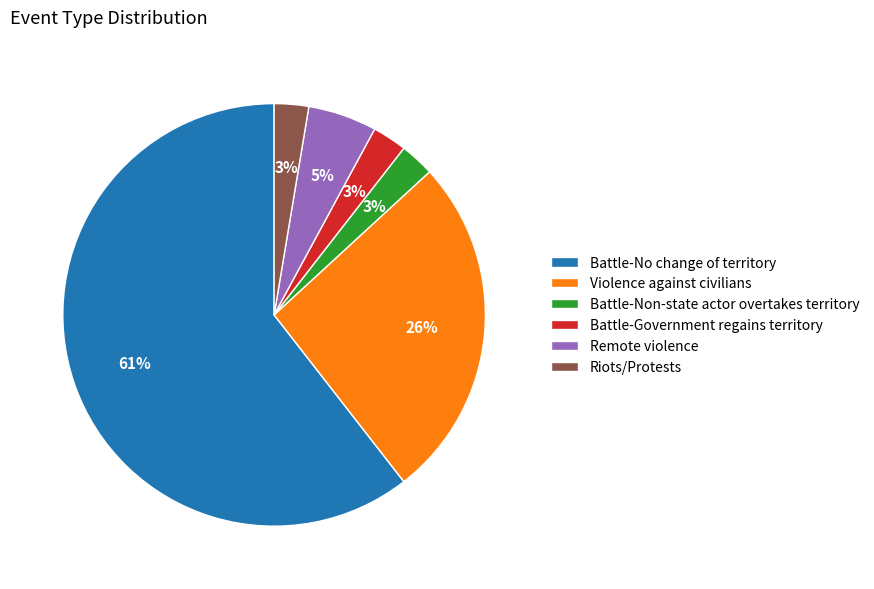

To the nearest percent, what is the average slice percentage?

17%